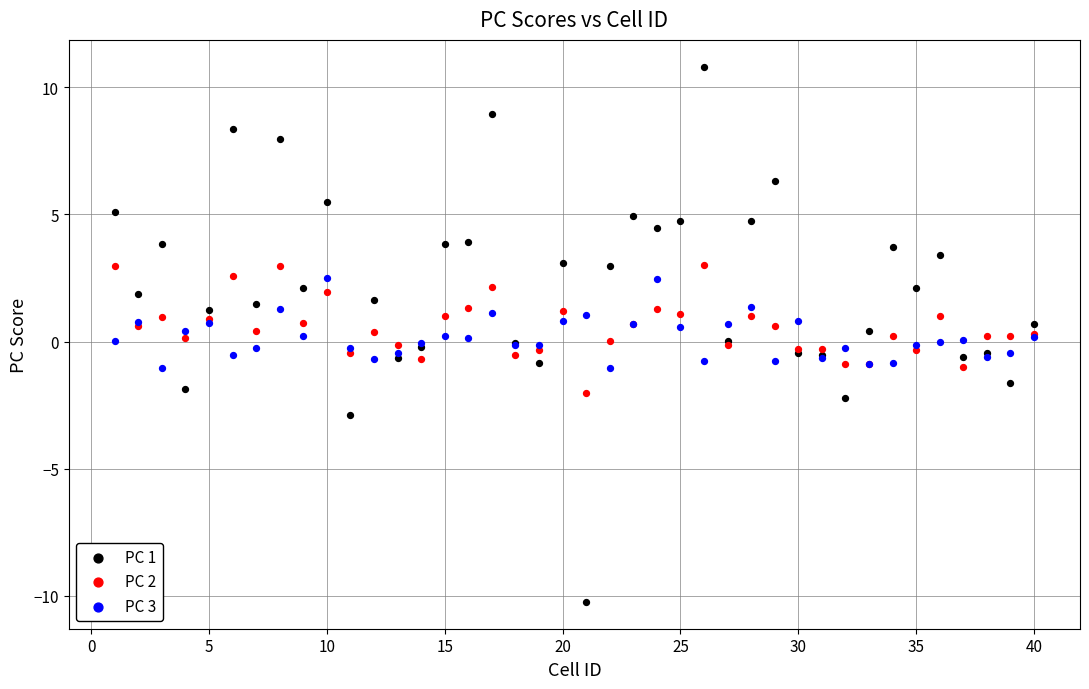

What is the X range (max minus min) for the scatter plot?

39.0